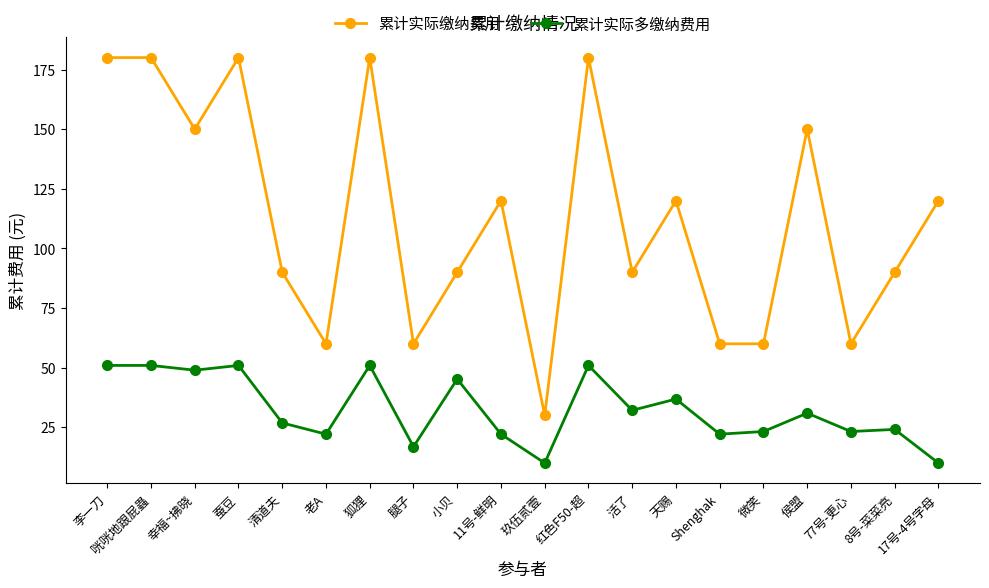

What is the value of the 累计实际多缴纳费用 point at the 7th from the left?

50.9